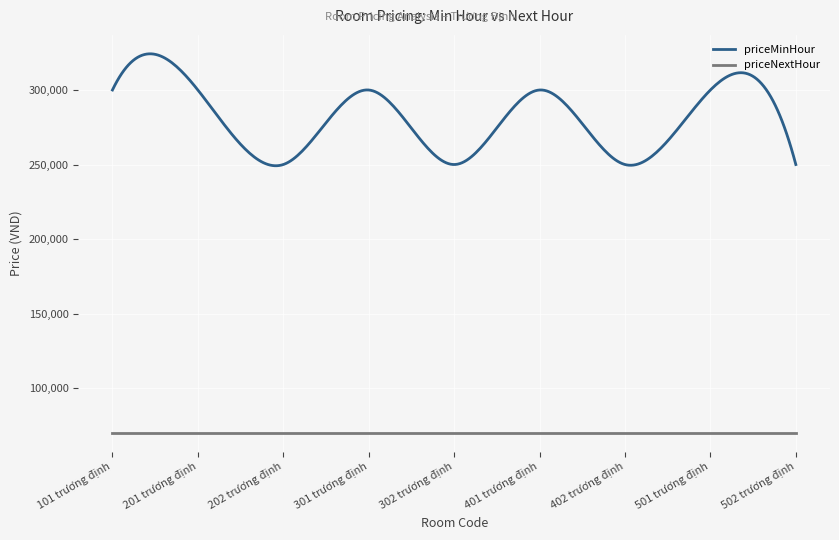

Which series has the largest range (max minus min)?

priceMinHour